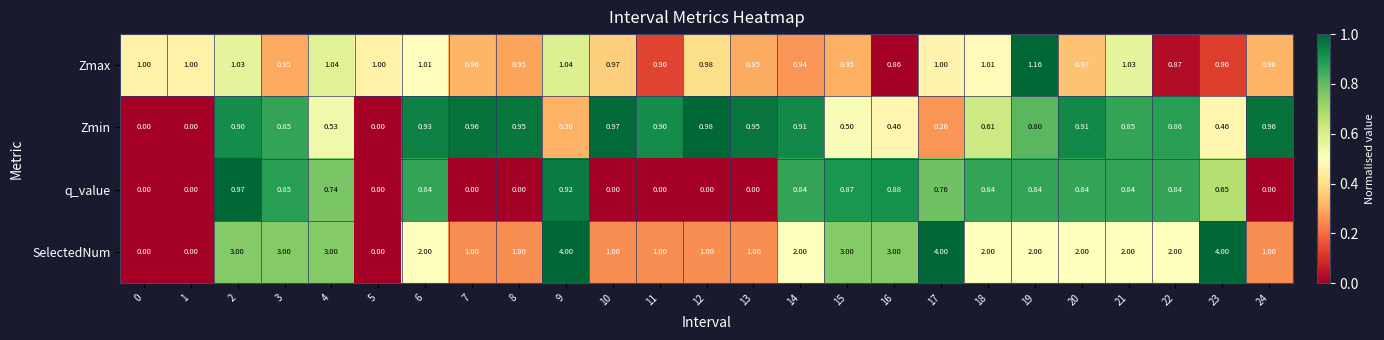

Which series has the largest total across all categories?

SelectedNum